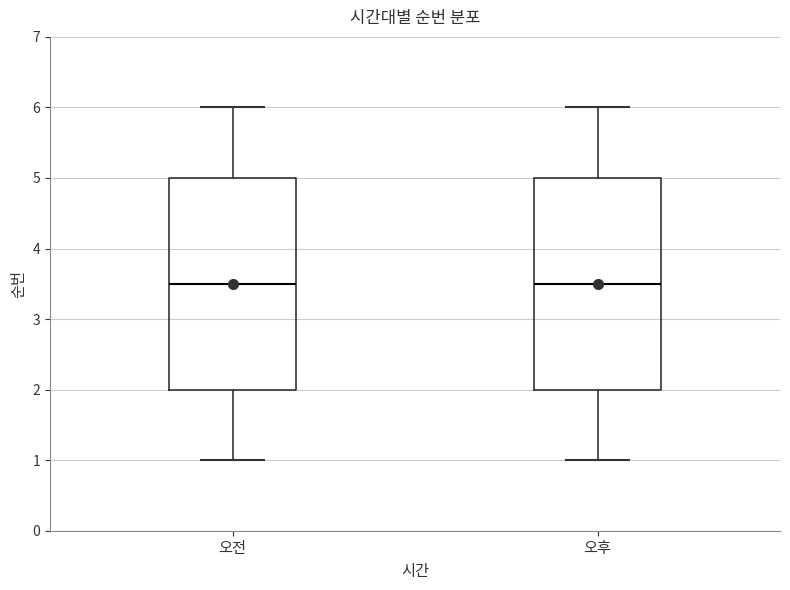

Reading left to right, read every box against the y-axis: the position of its median line, the range the box covers, and the ends of its whiskers. The values are not printed on the chart, so give them approximately, as read against the axis.

오전: median 3.5, box 2.0 to 5.0, whiskers 1.0 to 6.0
오후: median 3.5, box 2.0 to 5.0, whiskers 1.0 to 6.0